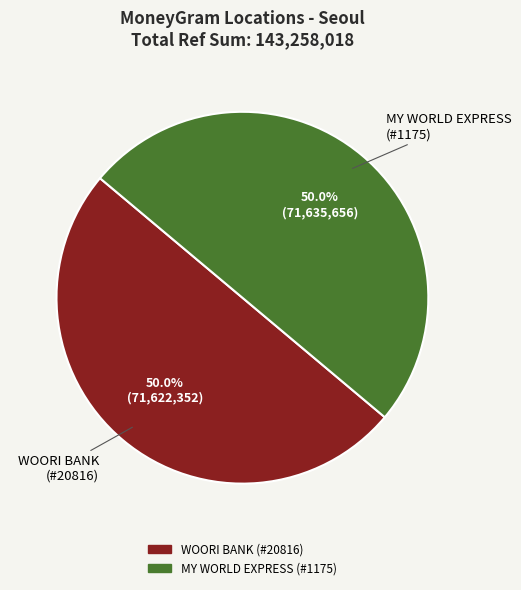

Which slice represents more than half of the pie?

MY WORLD EXPRESS - #1175 - SEOUL - YONGS